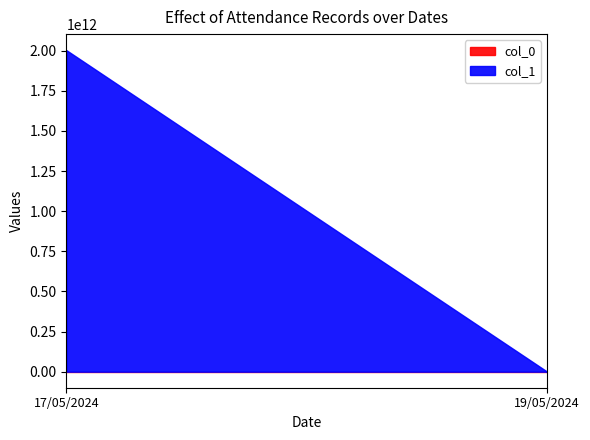

What is the average value of the col_0 series?

5